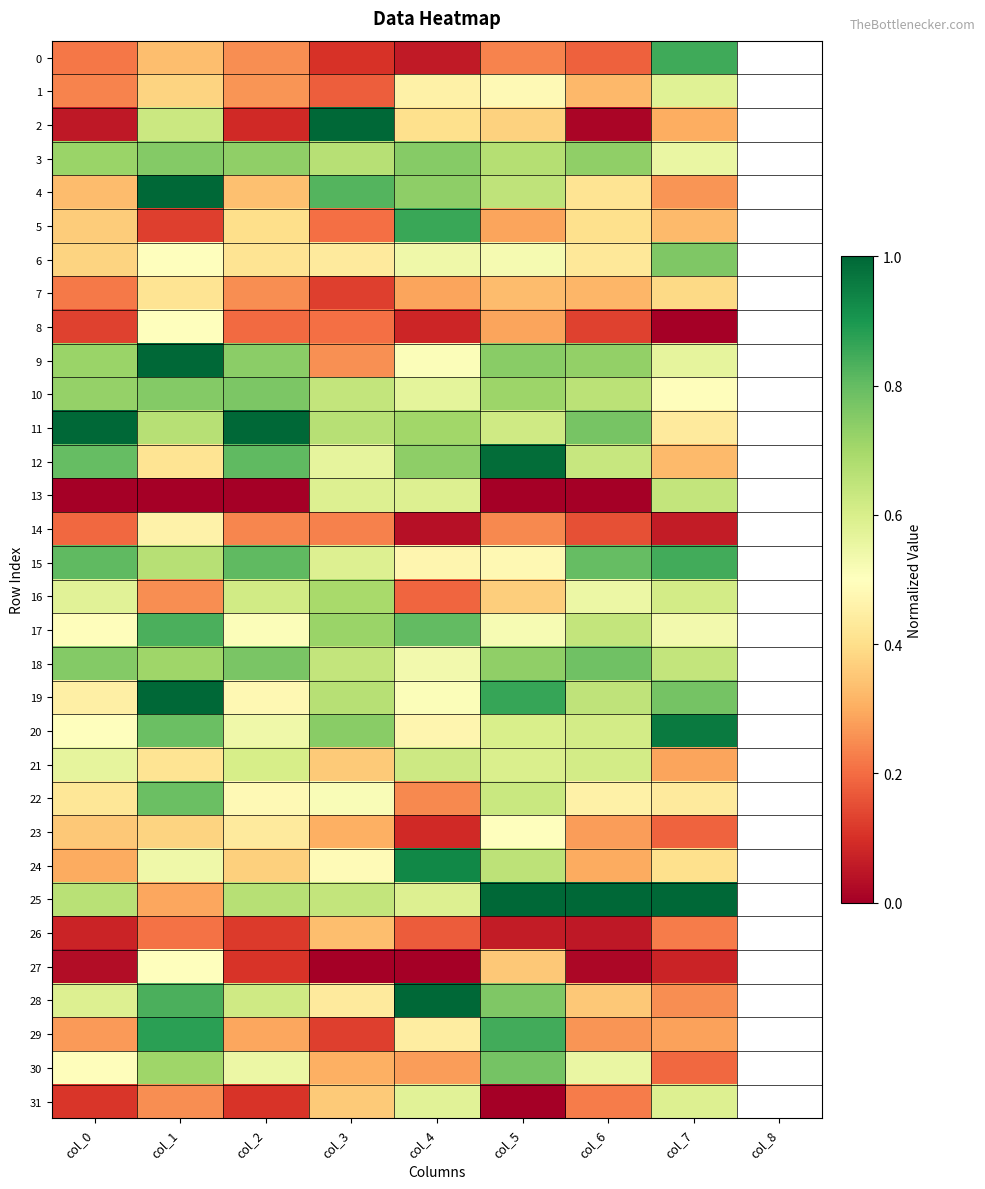

What is the spread (max minus min) of values at col_5?

1.0